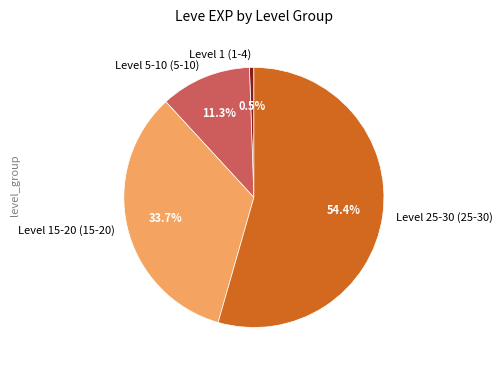

Which category accounts for the majority?

Level 25-30 (25-30)